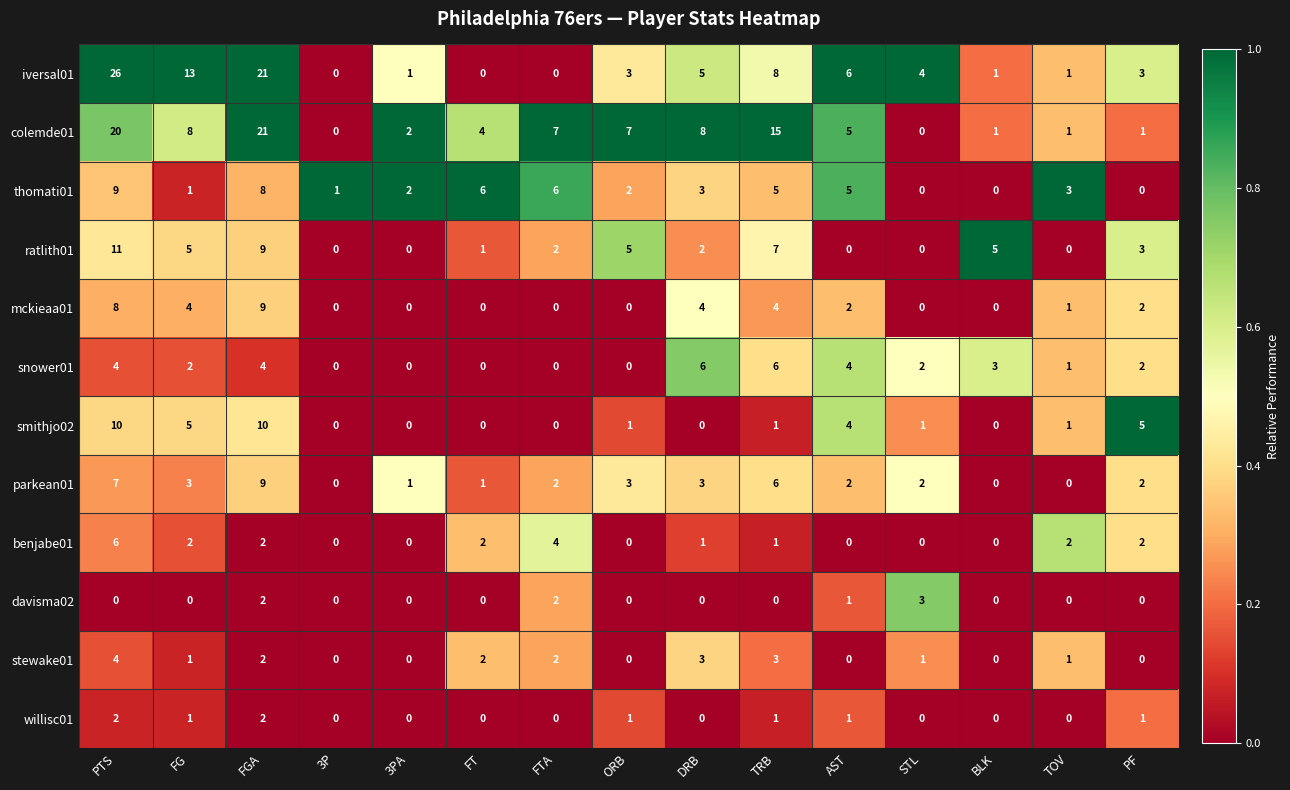

Is it true that willisc01 equals 1 at ORB?

True